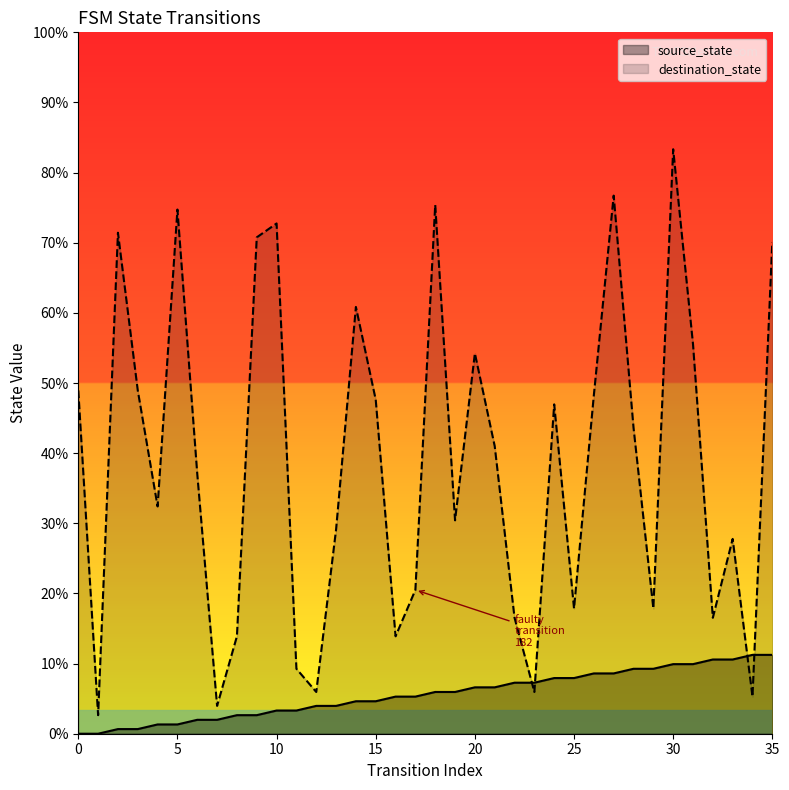

Is the value of source_state at 34 greater than the value of destination_state at 31?

No